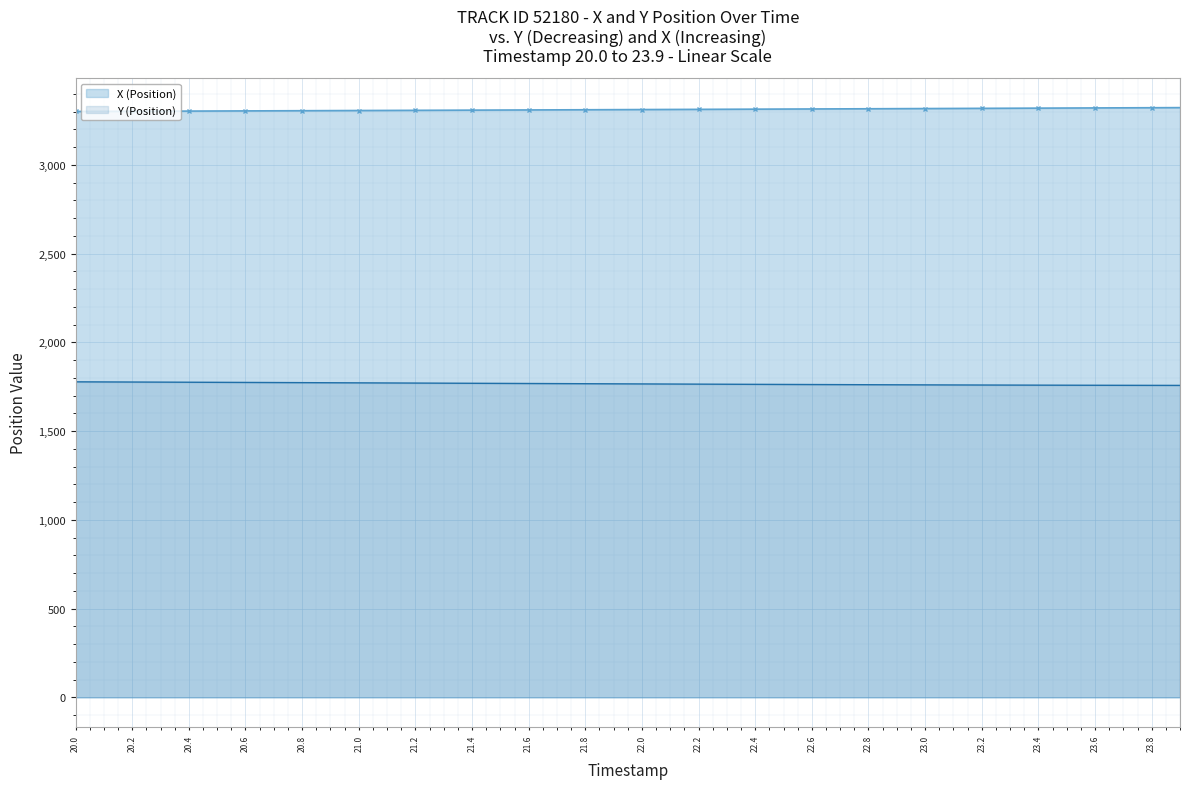

Which series has the largest total across all categories?

X (Position)